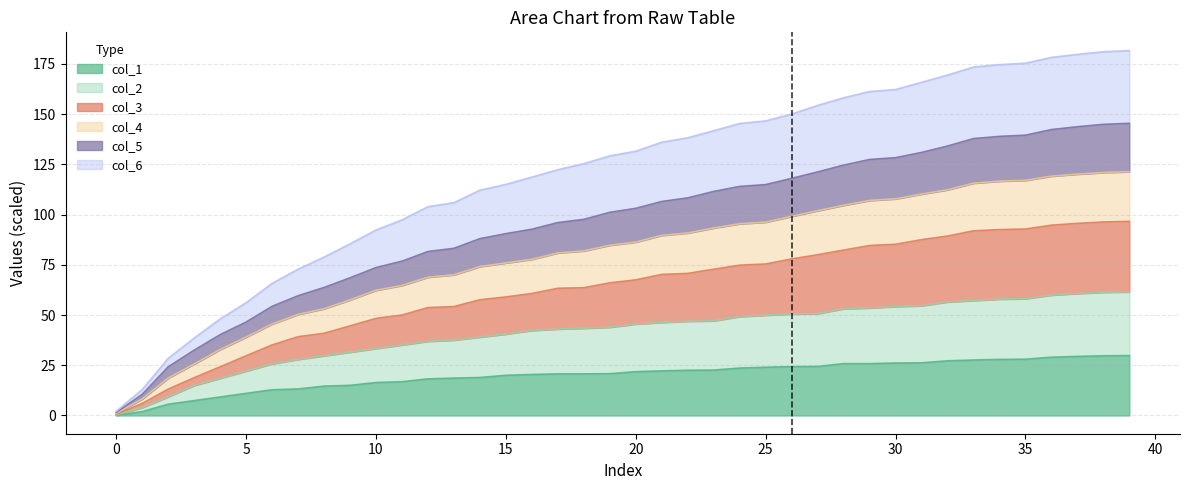

What is the total value across all series at 35?

175.3